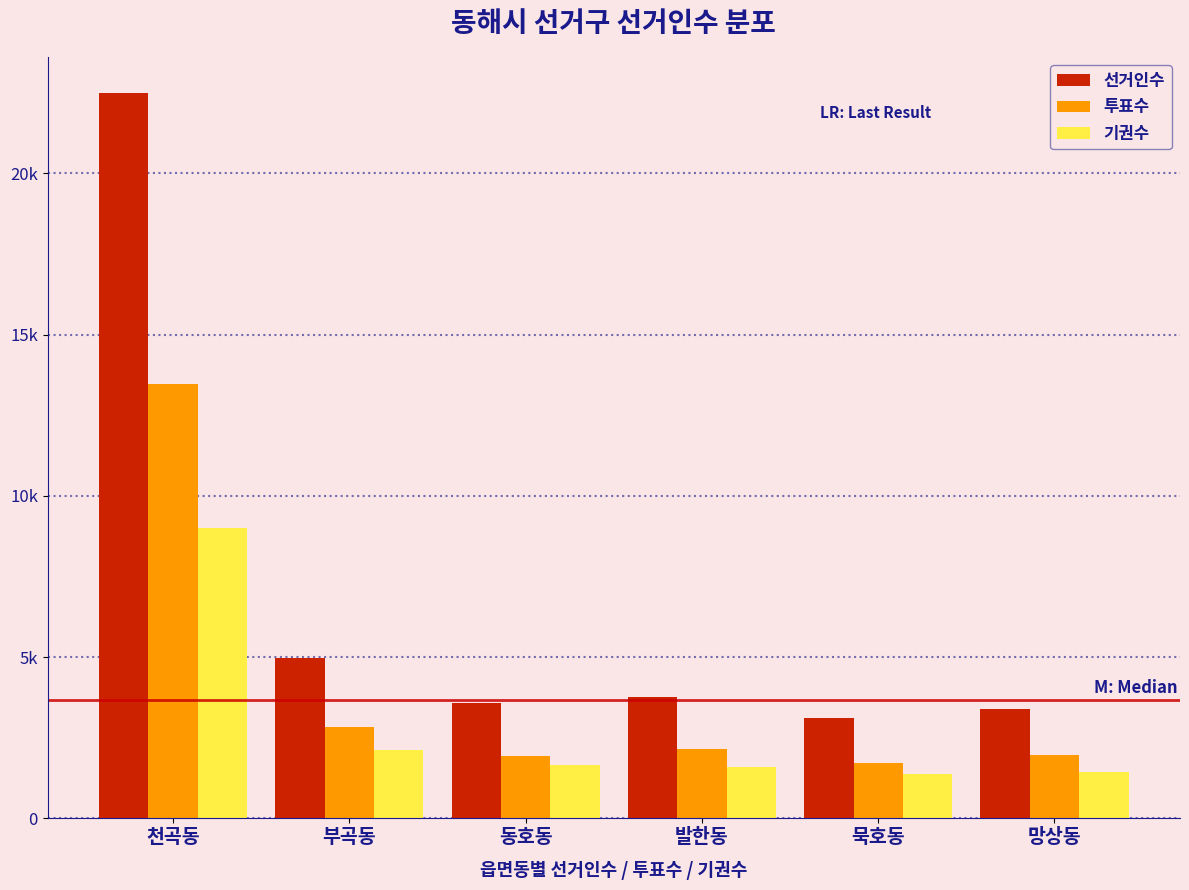

What are all the series names shown in the legend?

선거인수, 투표수, 기권수